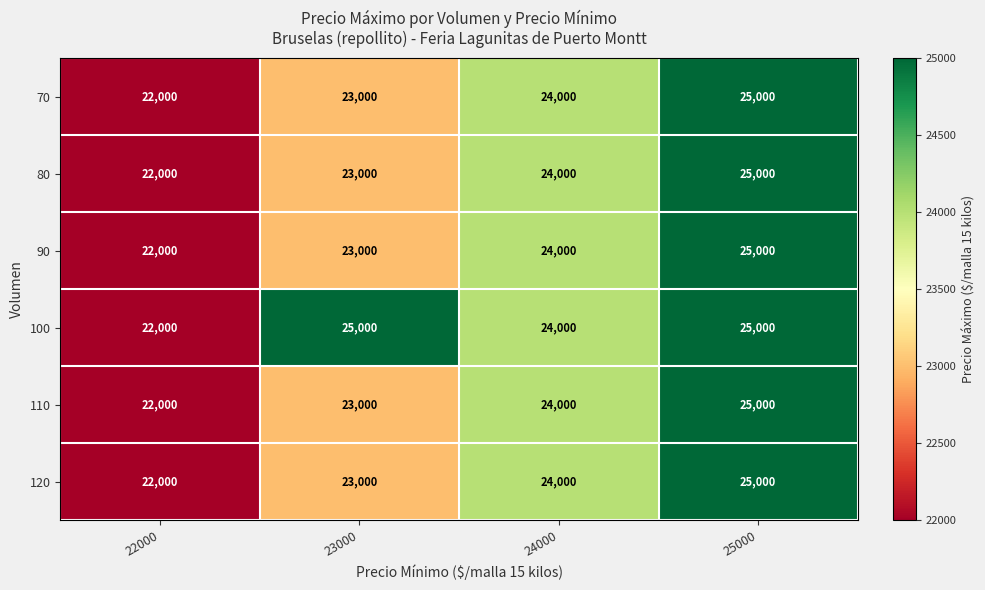

Where is 100 nearest to the value 23500?

24000